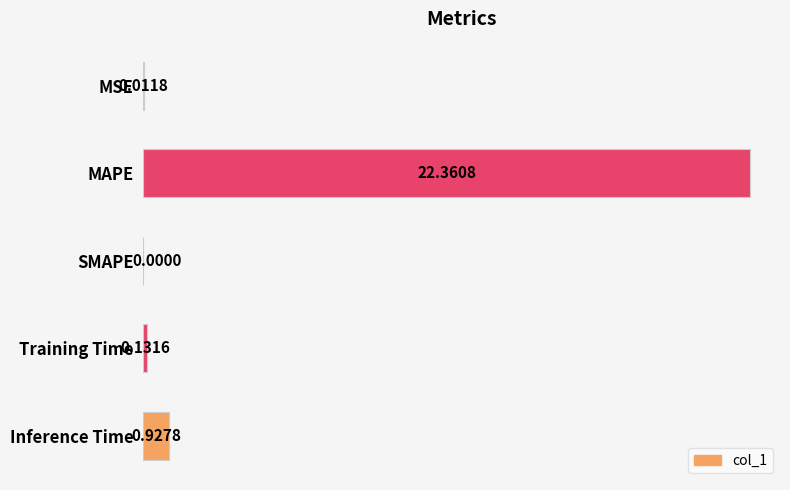

Which label corresponds to the largest value in the chart?

MAPE